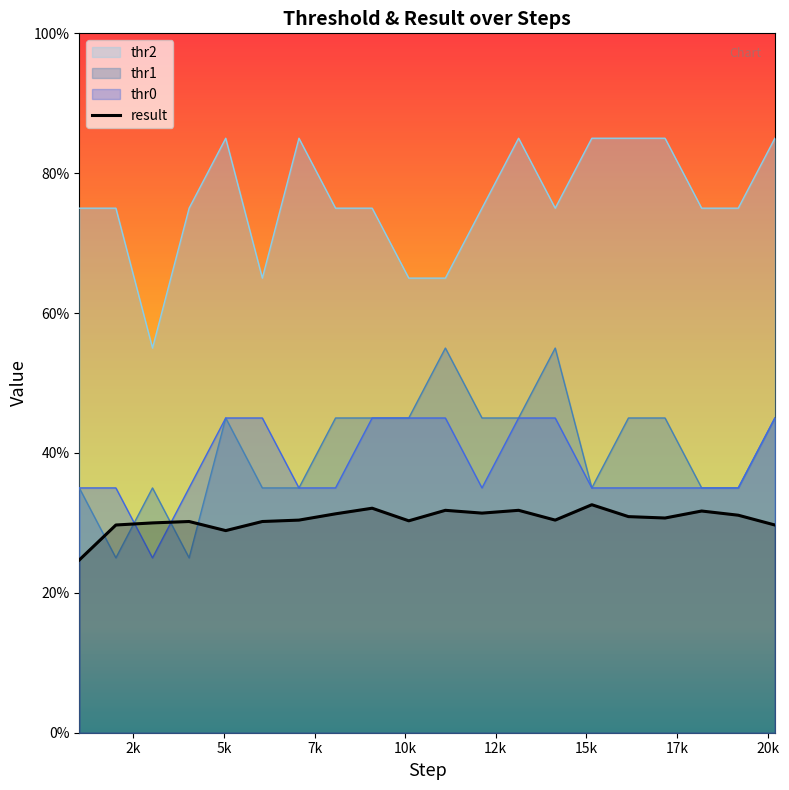

How many lines are shown in the chart?

1